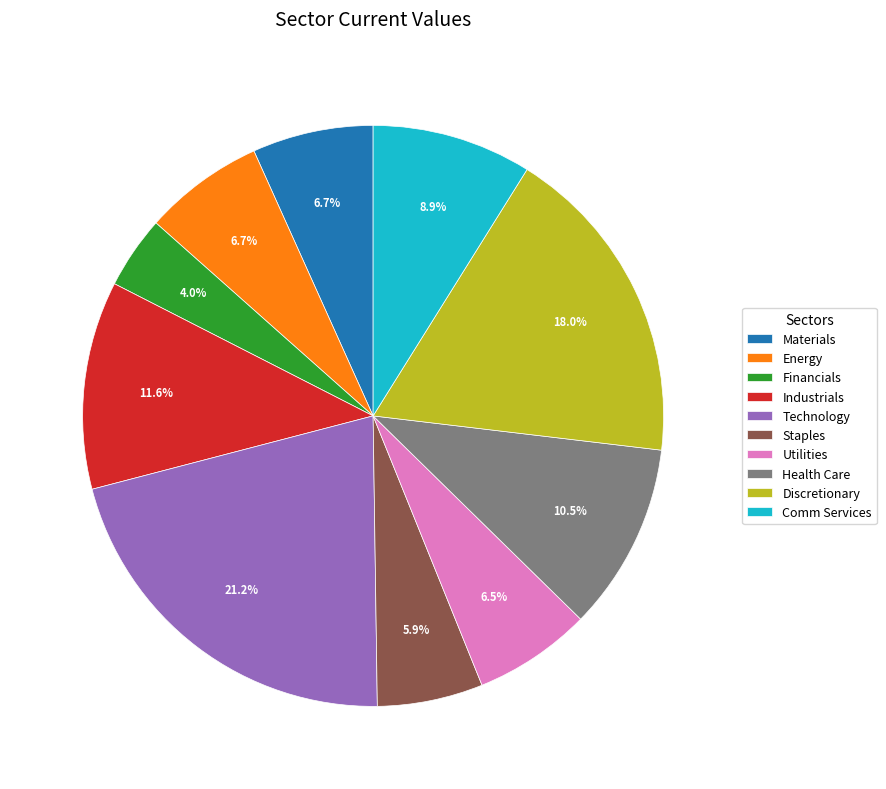

What portion of the pie excludes Staples?

94.1%